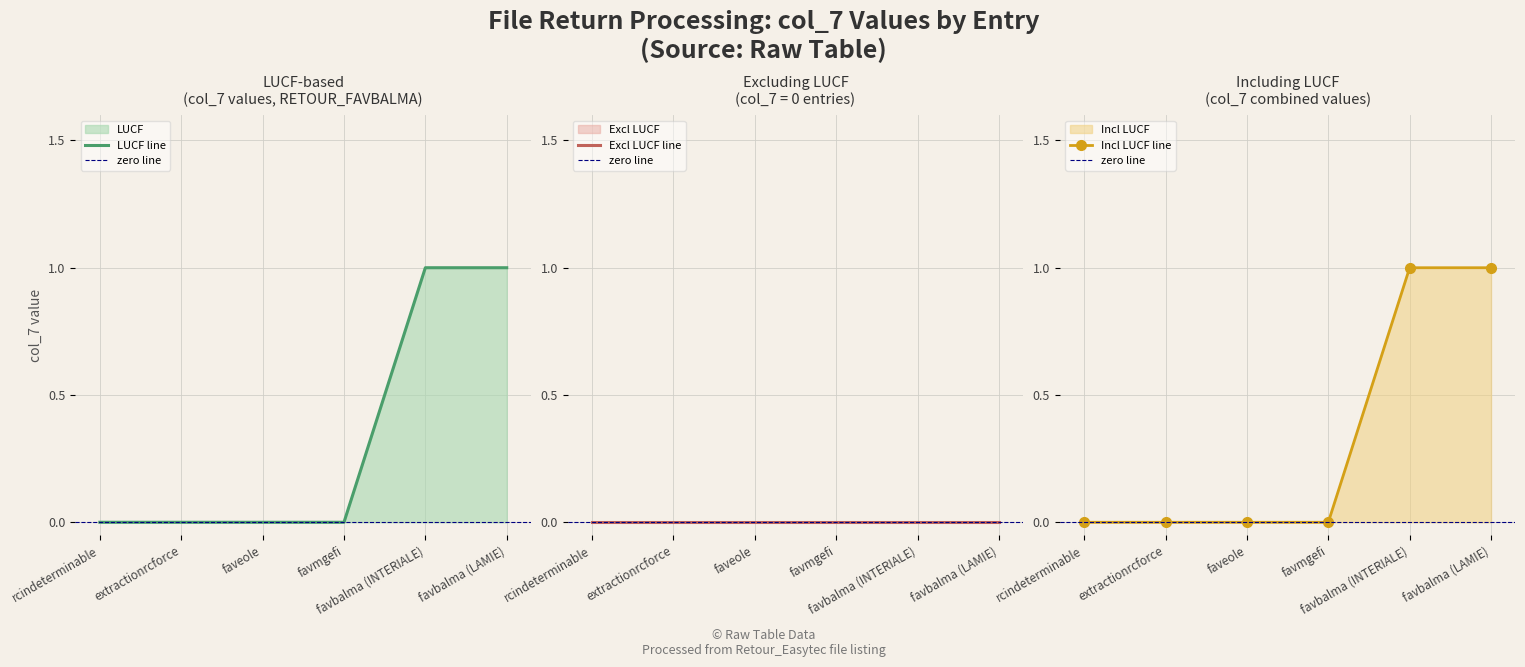

Which has a higher value, faveole or rcindeterminable?

faveole